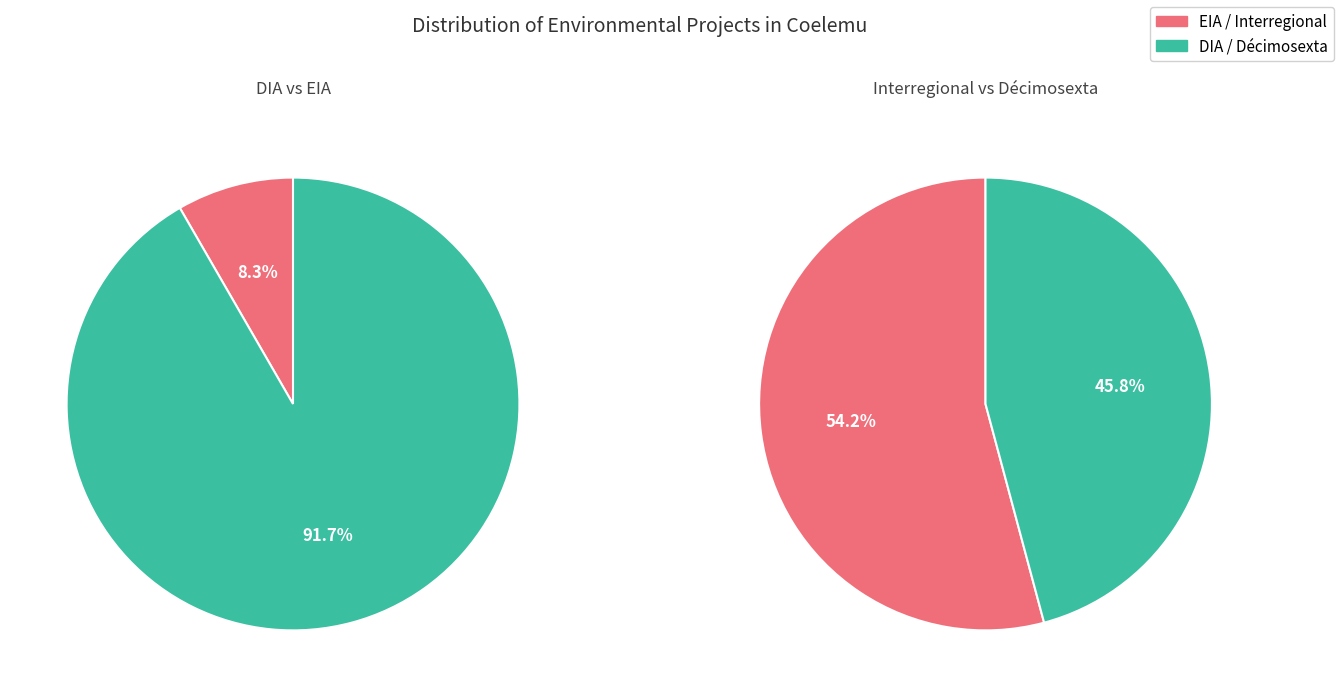

To the nearest percent, what portion does EIA represent?

8%